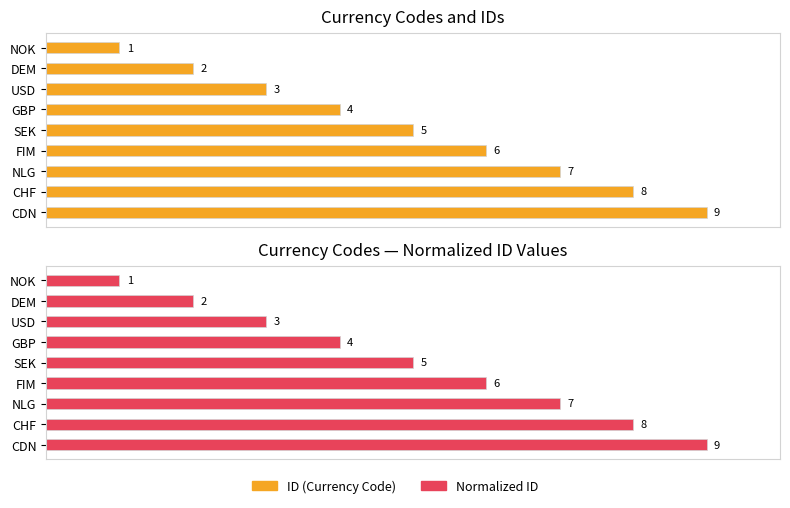

True or false: Normalized ID has a value of 2 at SEK.

False